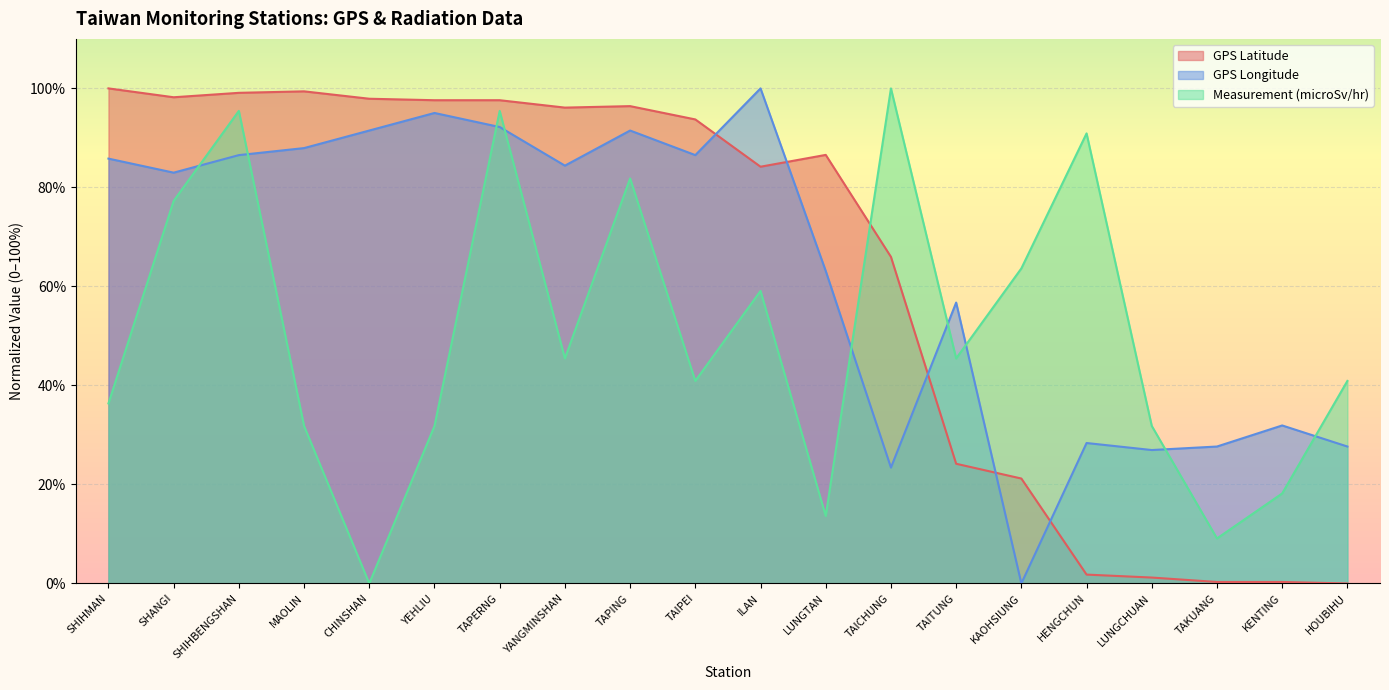

What is the label of the 1st point from the left?

SHIHMAN